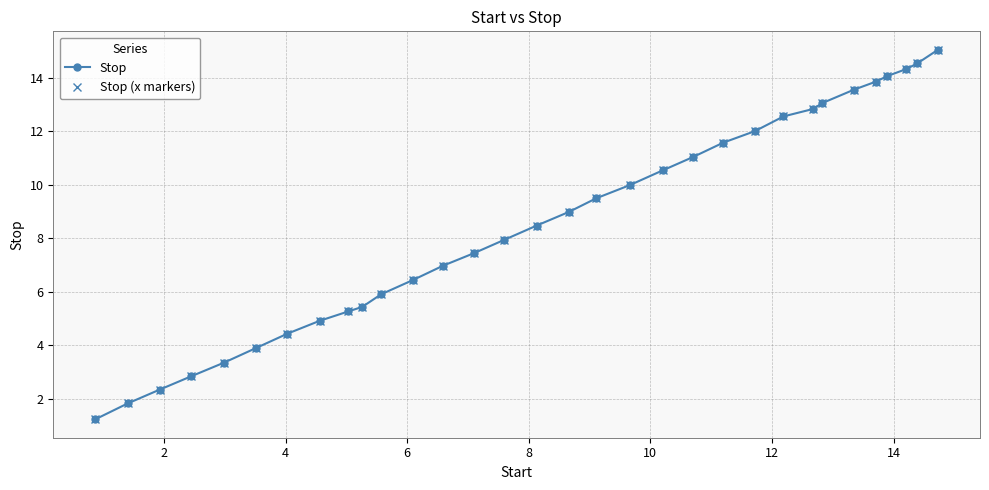

What is the highest value of the Stop (x markers) series?

15.0